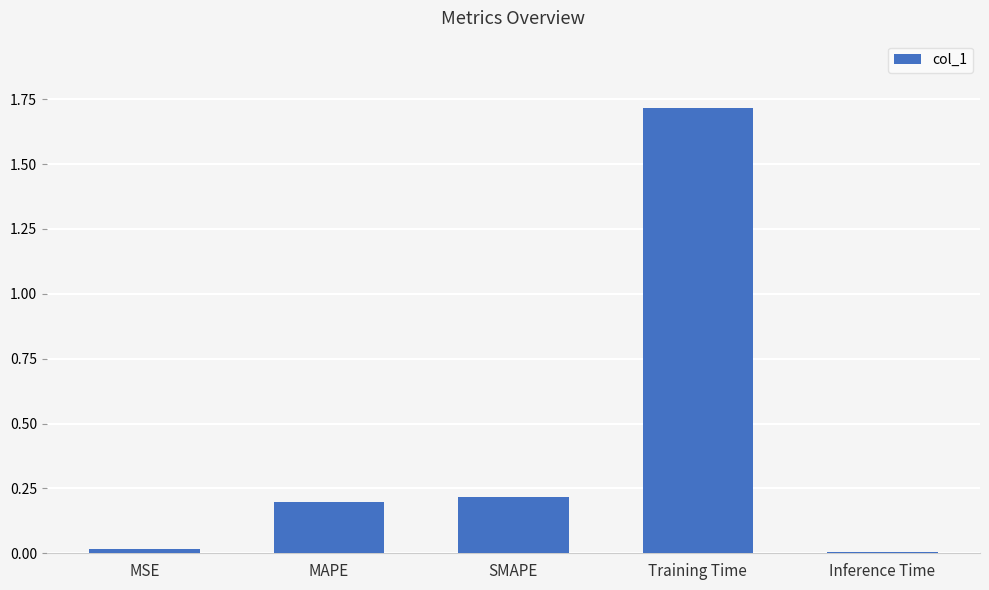

What position from the left is Training Time?

4